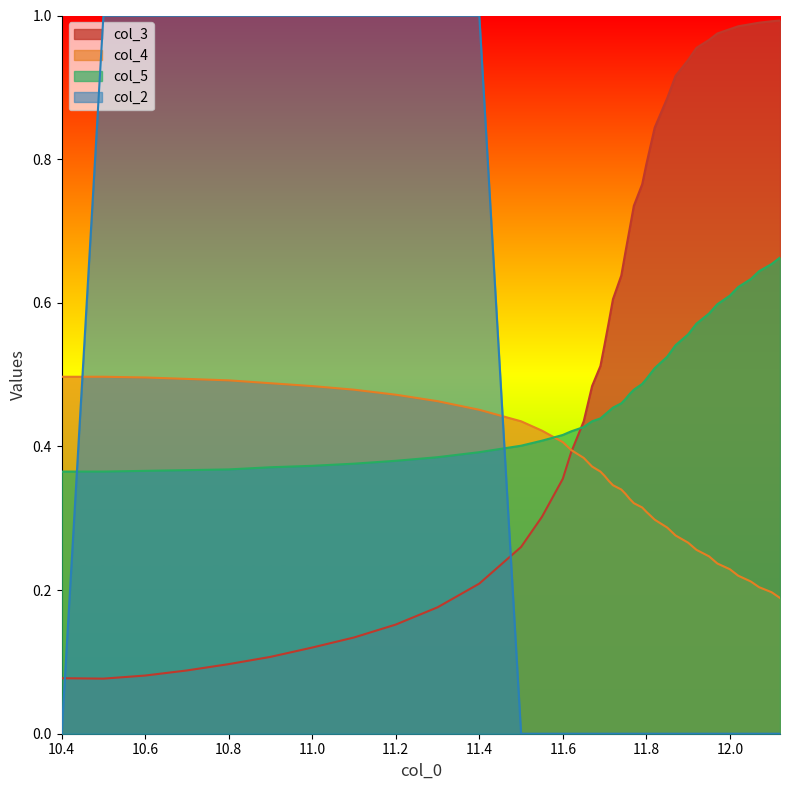

Reading right to left, extract all data points from this chart.

col_3: 1.0	1.0	1.0	1.0	1.0	1.0	1.0	1.0	1.0	0.9	0.9	0.9	0.8	0.8	0.8	0.7	0.7	0.7	0.6	0.6	0.6	0.5	0.5	0.5	0.4	0.4	0.4	0.3	0.3	0.2	0.2	0.2	0.1	0.1	0.1	0.1	0.1	0.1	0.1	0.1
col_4: 0.2	0.2	0.2	0.2	0.2	0.2	0.2	0.2	0.3	0.3	0.3	0.3	0.3	0.3	0.3	0.3	0.3	0.3	0.3	0.3	0.4	0.4	0.4	0.4	0.4	0.4	0.4	0.4	0.4	0.5	0.5	0.5	0.5	0.5	0.5	0.5	0.5	0.5	0.5	0.5
col_5: 0.7	0.7	0.6	0.6	0.6	0.6	0.6	0.6	0.6	0.6	0.5	0.5	0.5	0.5	0.5	0.5	0.5	0.5	0.5	0.5	0.4	0.4	0.4	0.4	0.4	0.4	0.4	0.4	0.4	0.4	0.4	0.4	0.4	0.4	0.4	0.4	0.4	0.4	0.4	0.4
col_2: 0.0	0.0	0.0	0.0	0.0	0.0	0.0	0.0	0.0	0.0	0.0	0.0	0.0	0.0	0.0	0.0	0.0	0.0	0.0	0.0	0.0	0.0	0.0	0.0	0.0	0.0	0.0	0.0	0.0	1.0	1.0	1.0	1.0	1.0	1.0	1.0	1.0	1.0	1.0	0.0